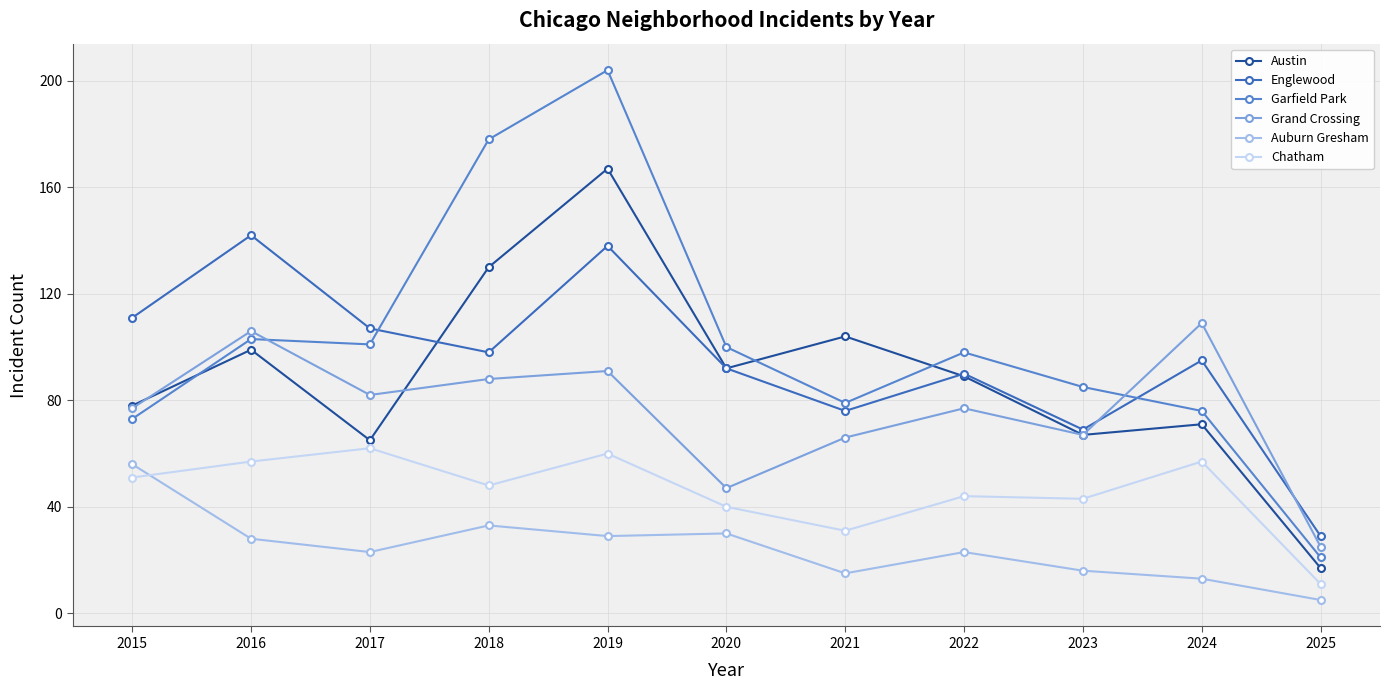

At which label does Englewood reach its peak?

2016